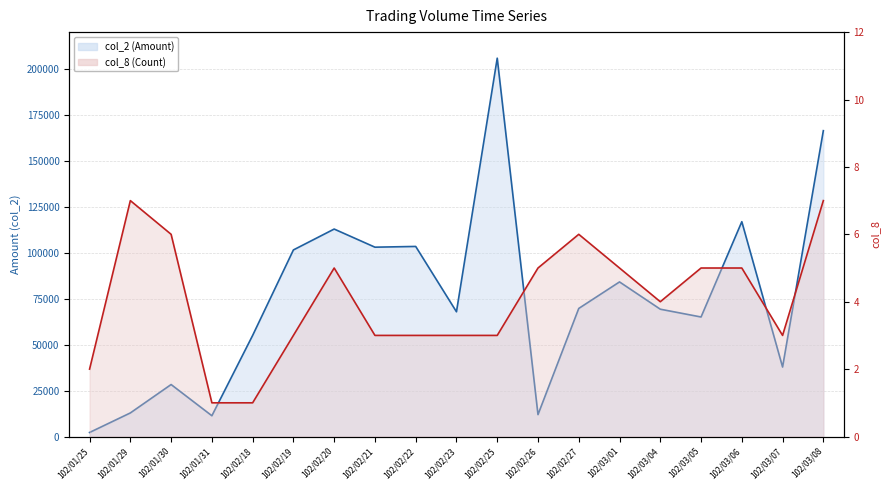

At which category is the sum across all series the highest?

102/02/25